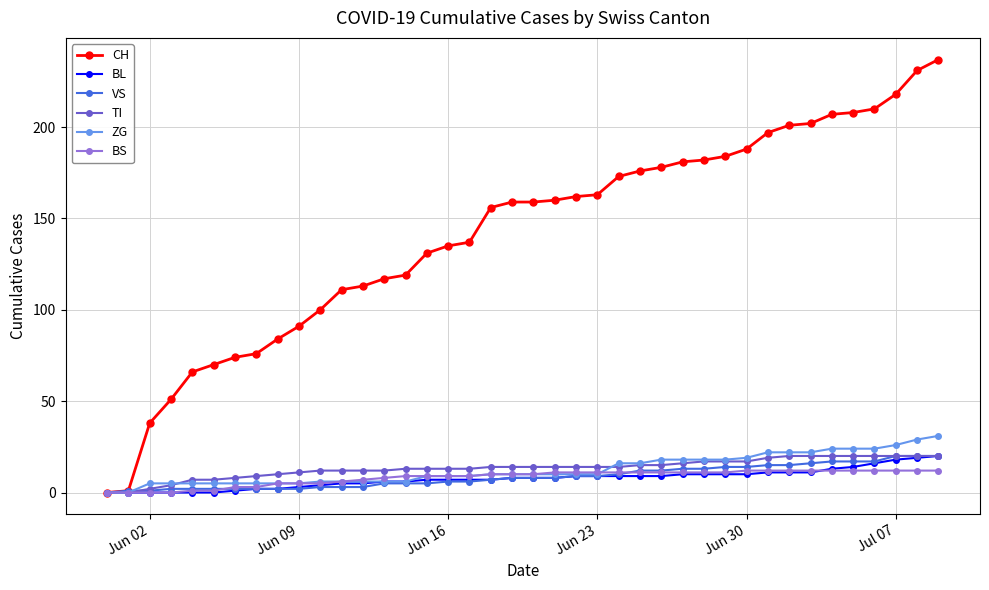

What is the maximum value shown in the chart?

237